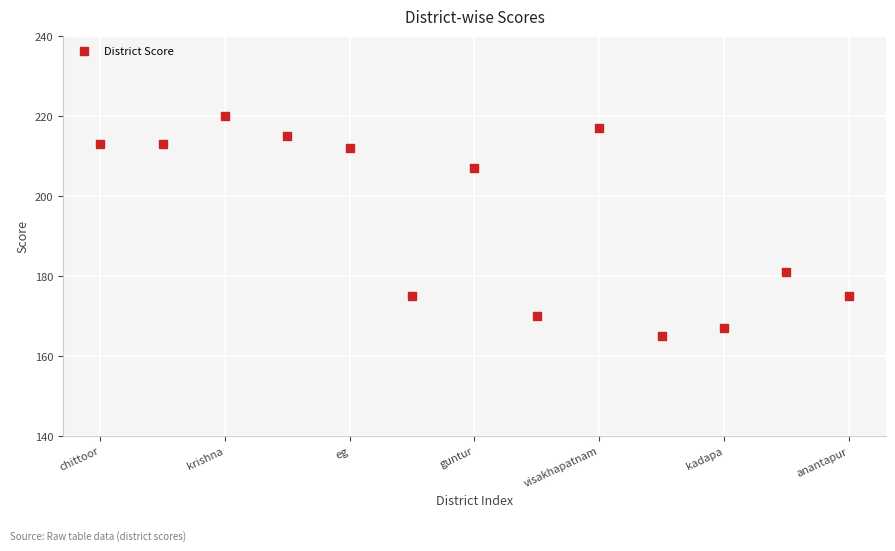

What Y value in the scatter plot is closest to 192?

181